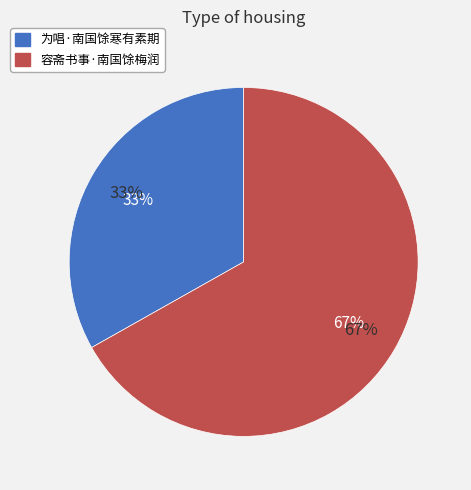

How many slices are in this pie chart?

2